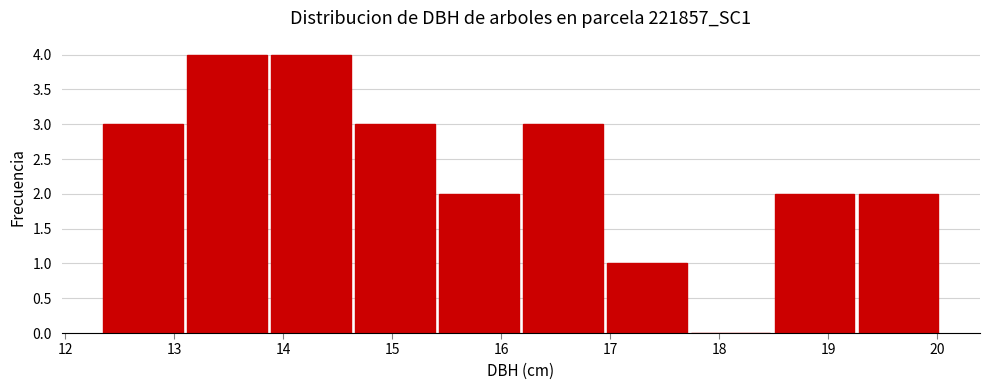

How tall is the bar that spans 13.12 to 13.89 on the x-axis? Neither the bar edges nor the heights are printed on the chart, so give them approximately, as read against the axes.

4